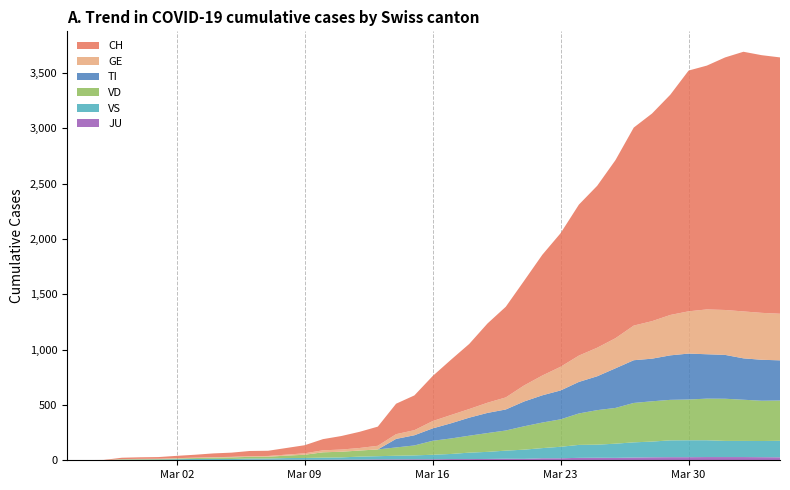

Reading right to left, what are all the values shown in this chart?

CH: 39=2316	38=2328	37=2346	36=2282	35=2203	34=2175	33=1990	32=1876	31=1789	30=1609	29=1463	28=1364	27=1207	26=1091	25=945	24=819	23=716	22=588	21=499	20=407	19=314	18=275	17=173	16=146	15=122	14=101	13=73	12=60	11=47	10=46	9=38	8=34	7=26	6=21	5=15	4=14	3=12	2=2	1=1	0=0
TI: 39=363	38=370	37=374	36=396	35=401	34=415	33=402	32=385	31=386	30=358	29=306	28=285	27=261	26=246	25=224	24=190	23=182	22=163	21=137	20=112	19=92	18=77	17=0	16=0	15=0	14=0	13=0	12=0	11=0	10=0	9=0	8=0	7=0	6=0	5=0	4=0	3=0	2=0	1=0	0=0
GE: 39=421	38=424	37=424	36=406	35=405	34=382	33=365	32=339	31=313	30=272	29=258	28=238	27=214	26=179	25=145	24=109	23=92	22=78	21=75	20=66	19=46	18=43	17=33	16=23	15=20	14=18	13=13	12=9	11=7	10=7	9=5	8=4	7=4	6=3	5=3	4=3	3=2	2=1	1=1	0=0
JU: 39=27	38=28	37=29	36=29	35=29	34=28	33=28	32=27	31=25	30=22	29=23	28=22	27=18	26=18	25=13	24=14	23=12	22=11	21=11	20=9	19=9	18=8	17=8	16=6	15=6	14=5	13=5	12=5	11=5	10=5	9=2	8=1	7=1	6=1	5=1	4=1	3=0	2=0	1=0	0=0
VS: 39=149	38=146	37=146	36=146	35=152	34=153	33=152	32=142	31=137	30=128	29=118	28=117	27=104	26=92	25=83	24=73	23=64	22=58	21=46	20=41	19=35	18=33	17=29	16=27	15=20	14=19	13=16	12=15	11=11	10=11	9=10	8=12	7=11	6=9	5=6	4=5	3=5	2=0	1=0	0=0
VD: 39=364	38=364	37=372	36=381	35=376	34=368	33=366	32=364	31=356	30=323	29=312	28=284	27=248	26=231	25=211	24=182	23=170	22=153	21=140	20=126	19=90	18=75	17=61	16=55	15=51	14=48	13=29	12=22	11=16	10=15	9=14	8=11	7=8	6=6	5=4	4=4	3=4	2=0	1=0	0=0